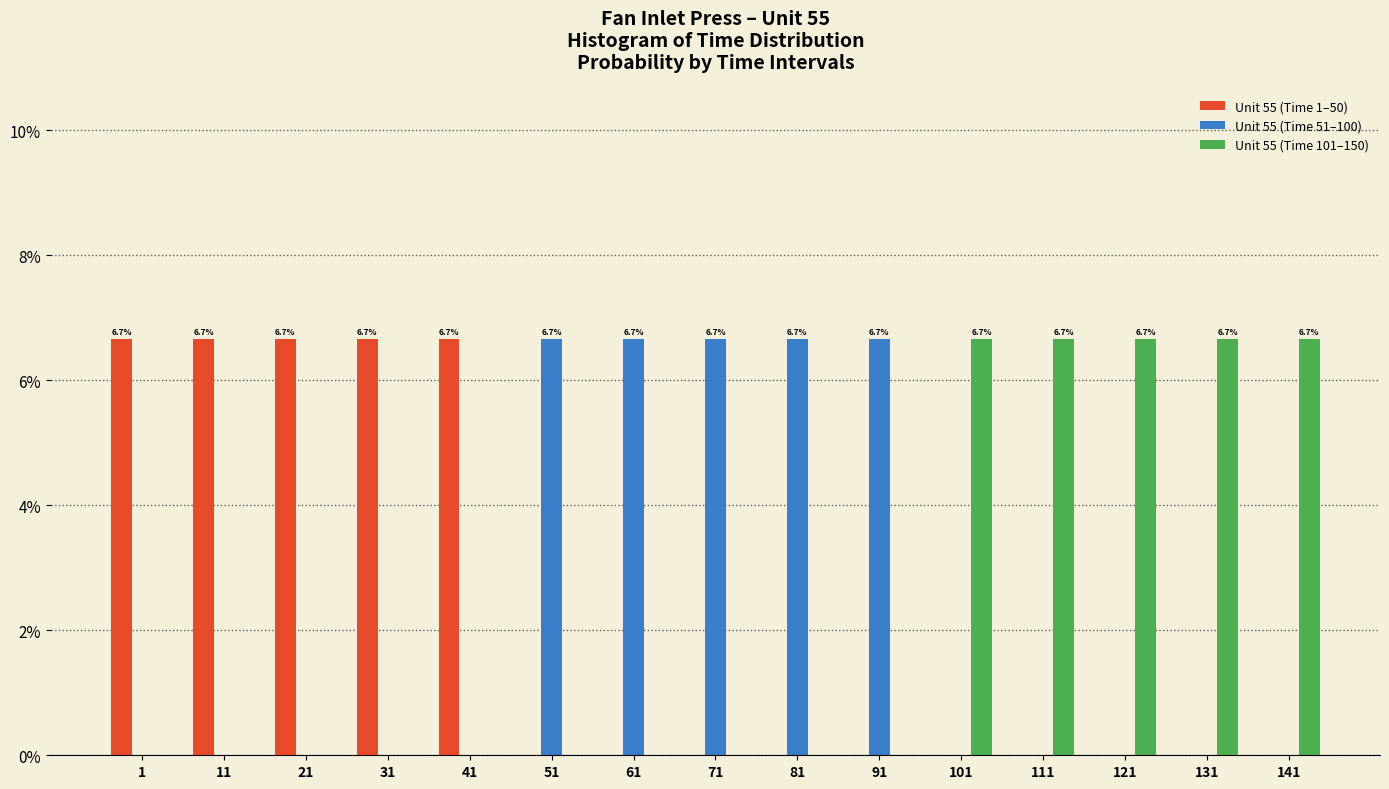

What is the maximum value for Unit 55 (Time 1–50)?

6.7